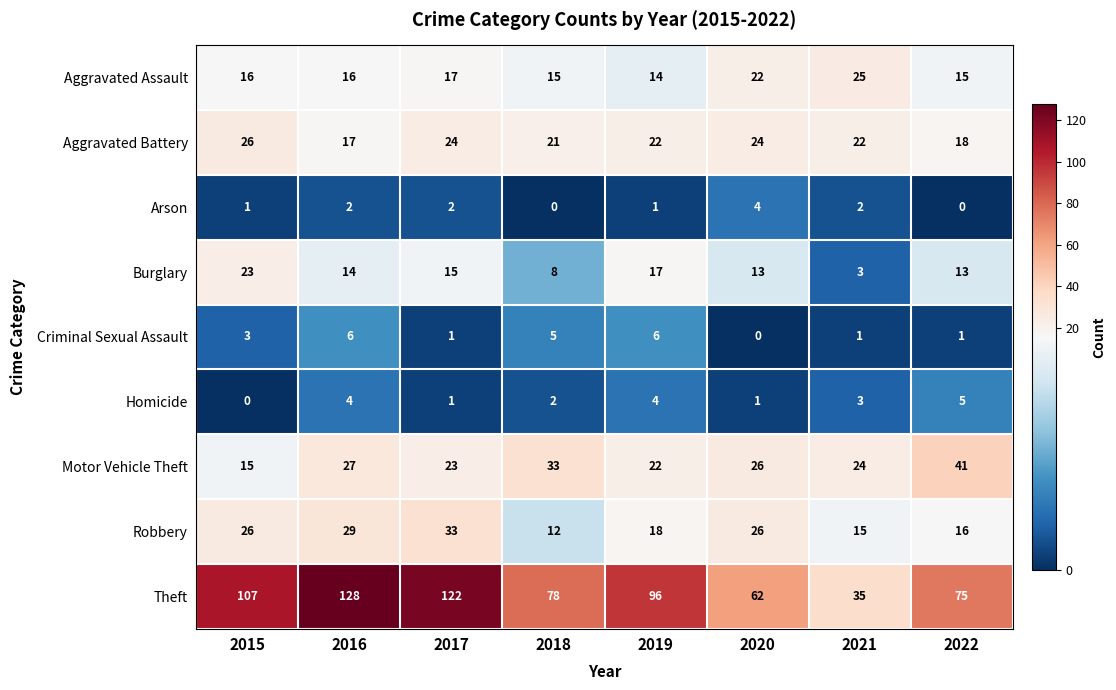

How many categories are shown in the chart?

8